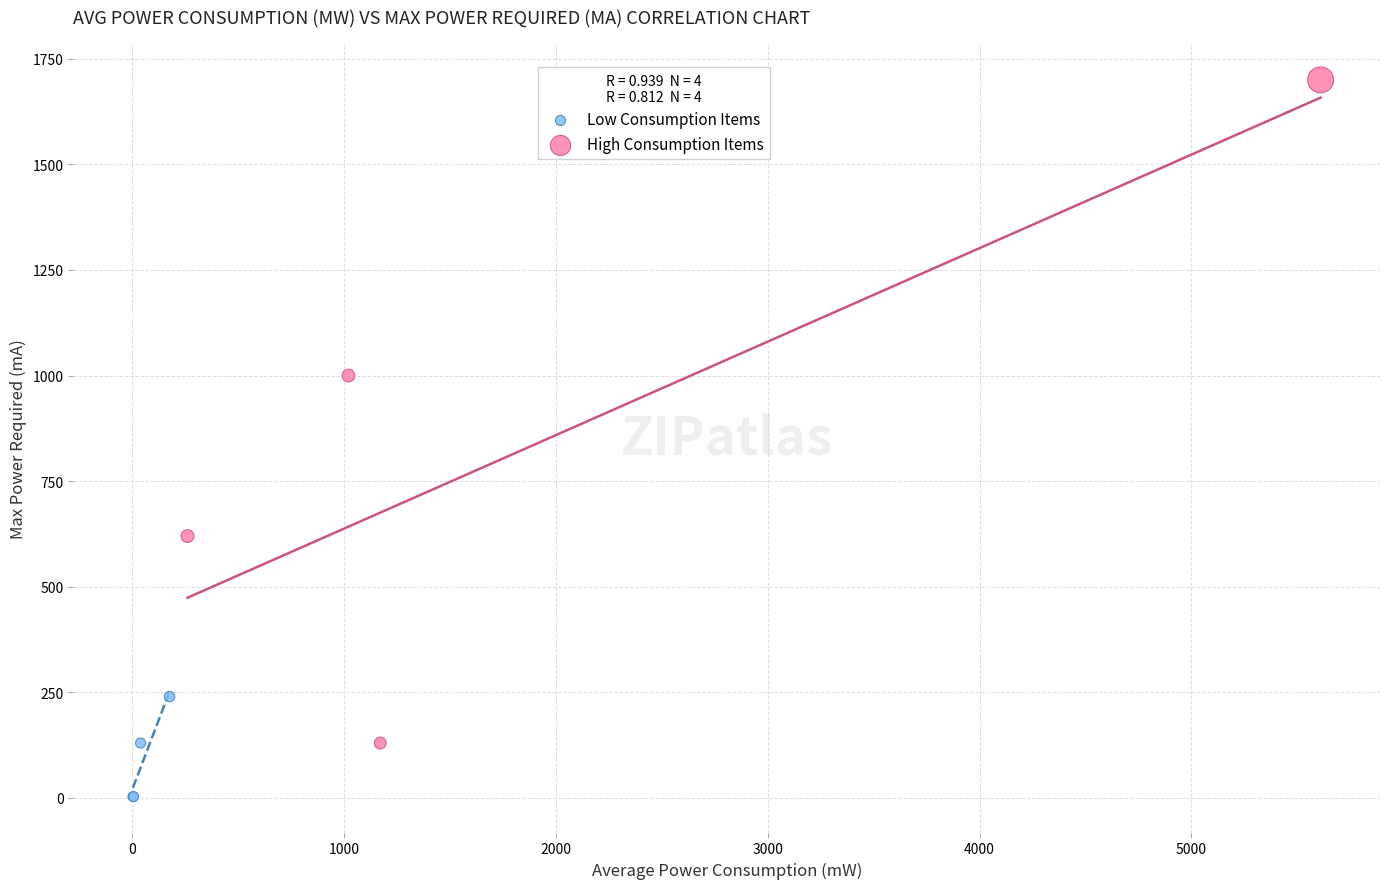

What are all the series names shown in the legend?

Low Consumption Items, High Consumption Items